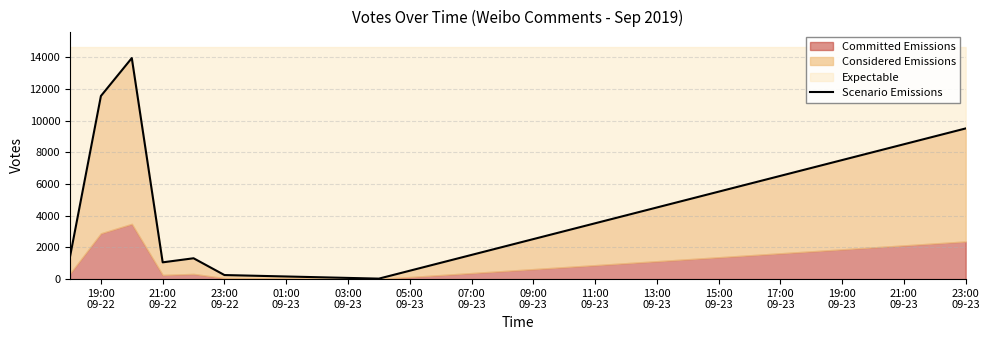

How many points are lower than both their immediate neighbors (excluding endpoints)?

2